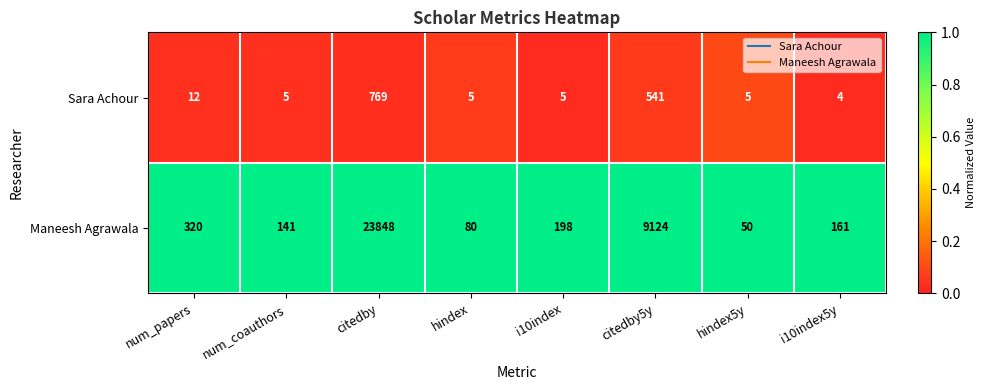

Reading left to right, extract all data points from this chart.

Sara Achour: num_papers=12	num_coauthors=5	citedby=769	hindex=5	i10index=5	citedby5y=541	hindex5y=5	i10index5y=4
Maneesh Agrawala: num_papers=320	num_coauthors=141	citedby=23848	hindex=80	i10index=198	citedby5y=9124	hindex5y=50	i10index5y=161